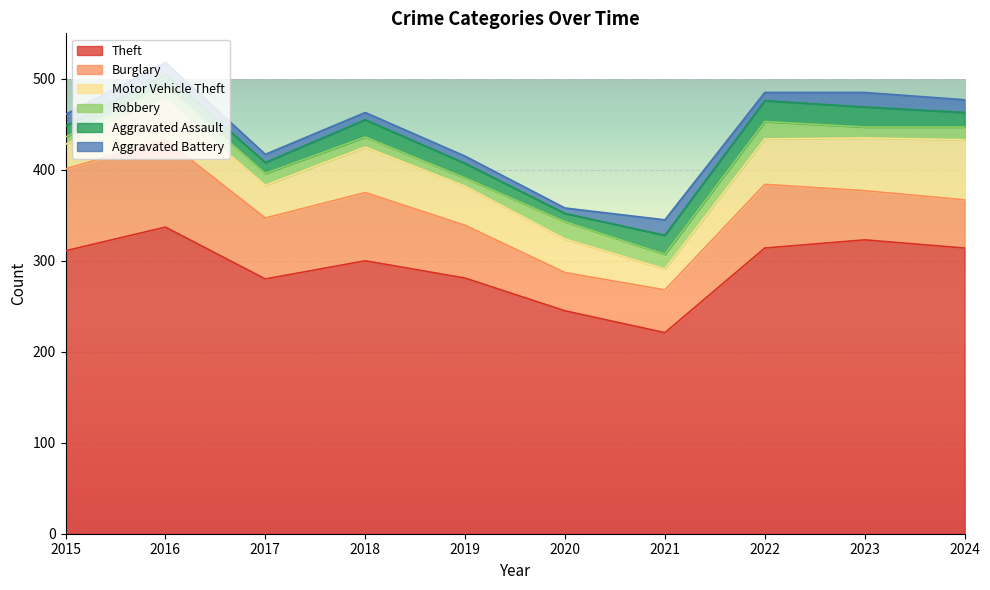

Read the Aggravated Battery value at 2015, to the nearest 10.

10